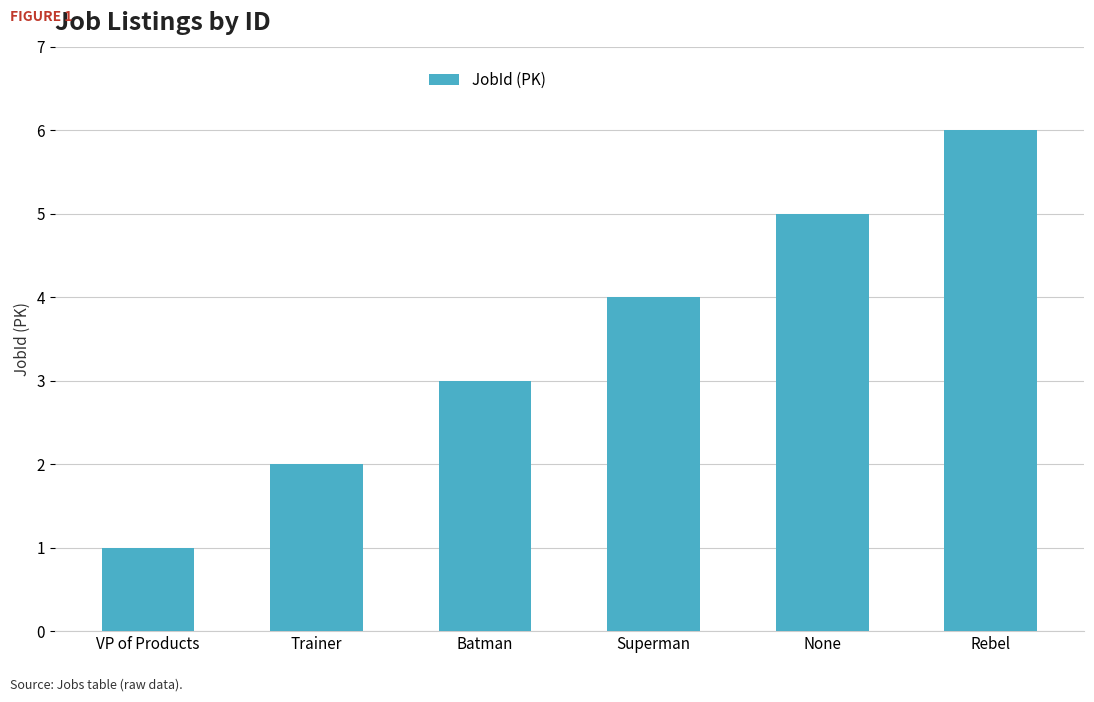

What is the value of the 5th bar from the left?

5